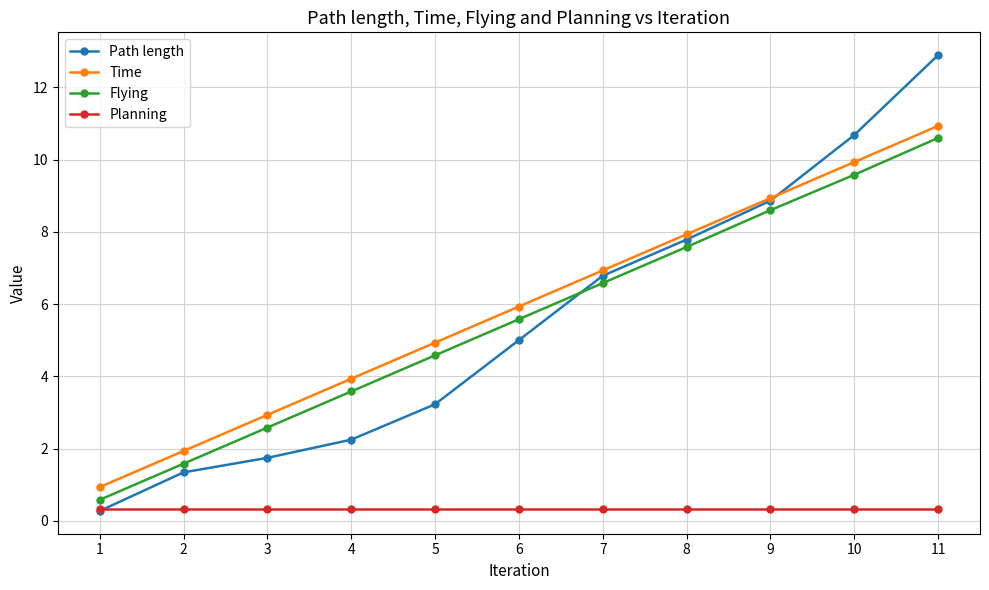

List the labels in order of Flying value, largest first.

11, 10, 9, 8, 7, 6, 5, 4, 3, 2, 1